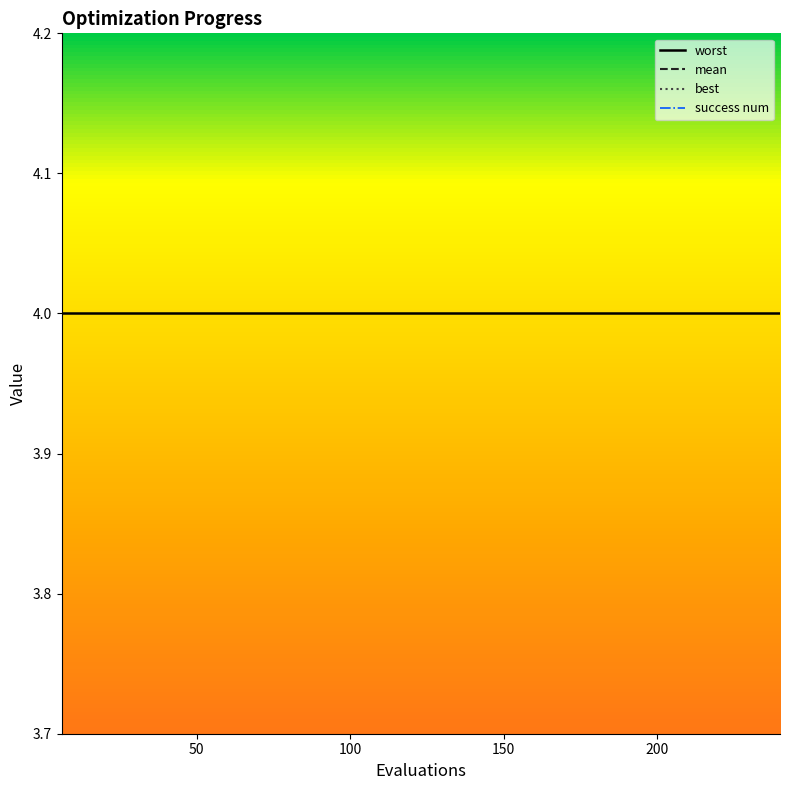

What is the maximum value for best?

0.2